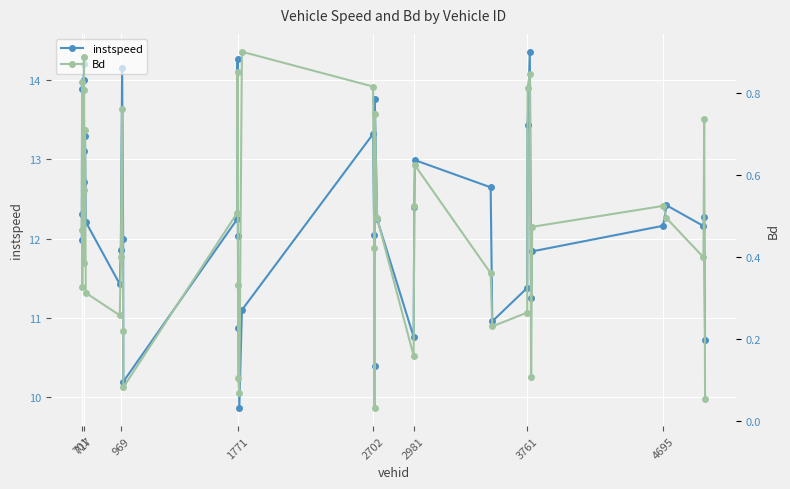

Does the chart display data point markers on the line(s)?

Yes